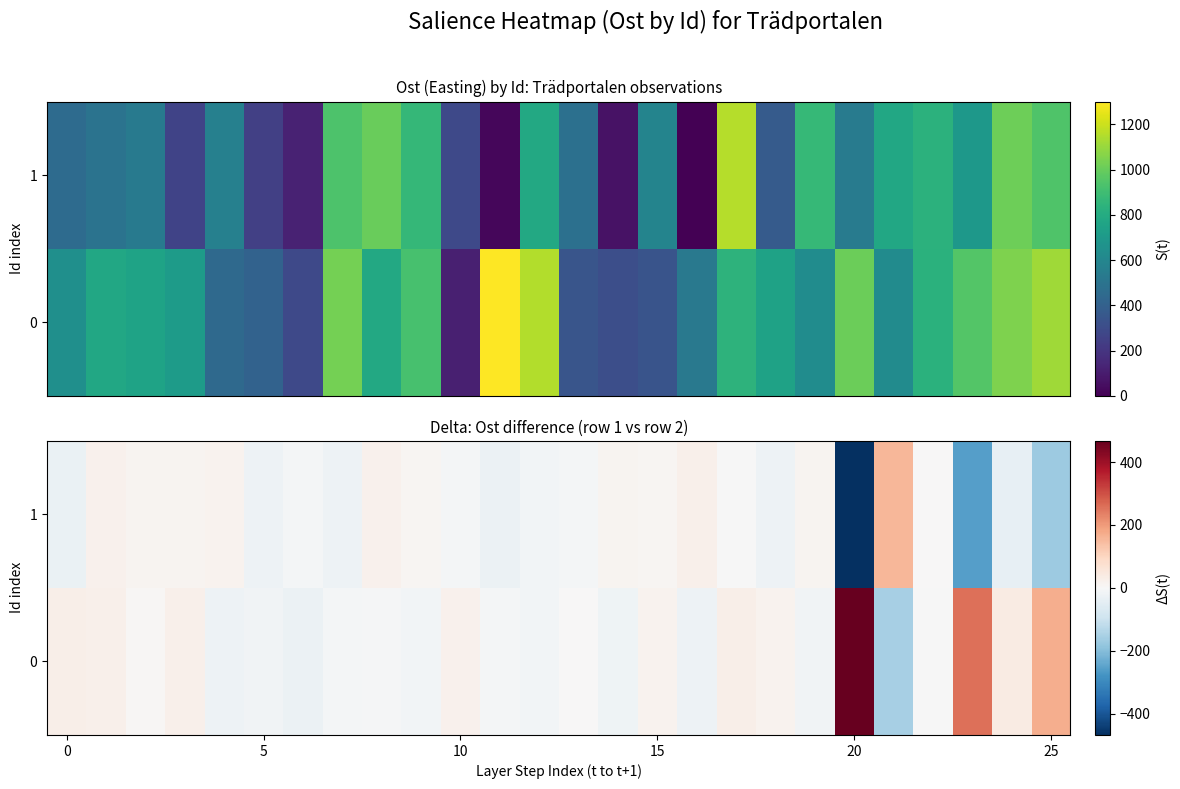

Rank the series by their maximum value, from lowest to highest.

1, 0